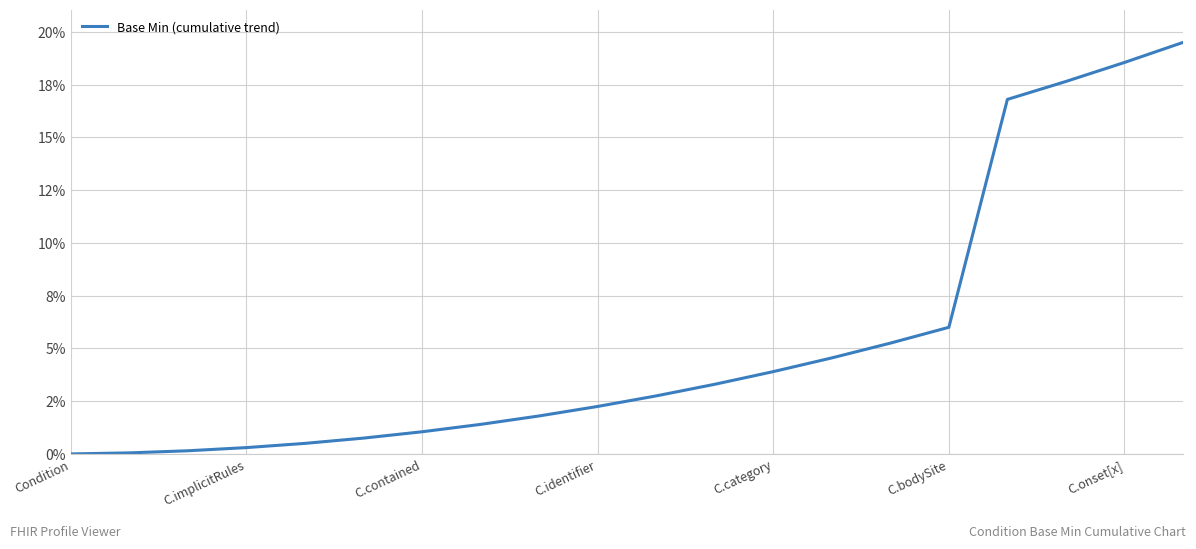

Is this an area chart (filled region under the line)?

No